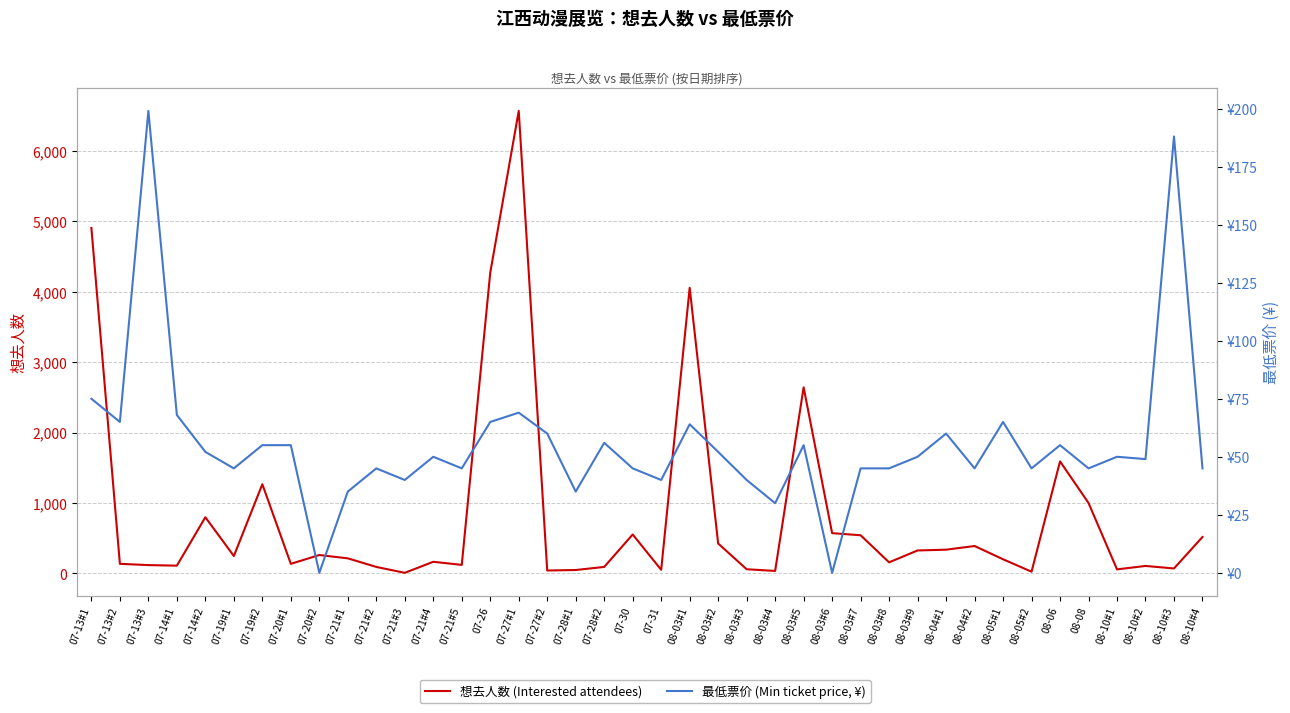

What is the difference between the maximum and minimum values in the 最低票价 (Min ticket price, ¥) series?

199.0